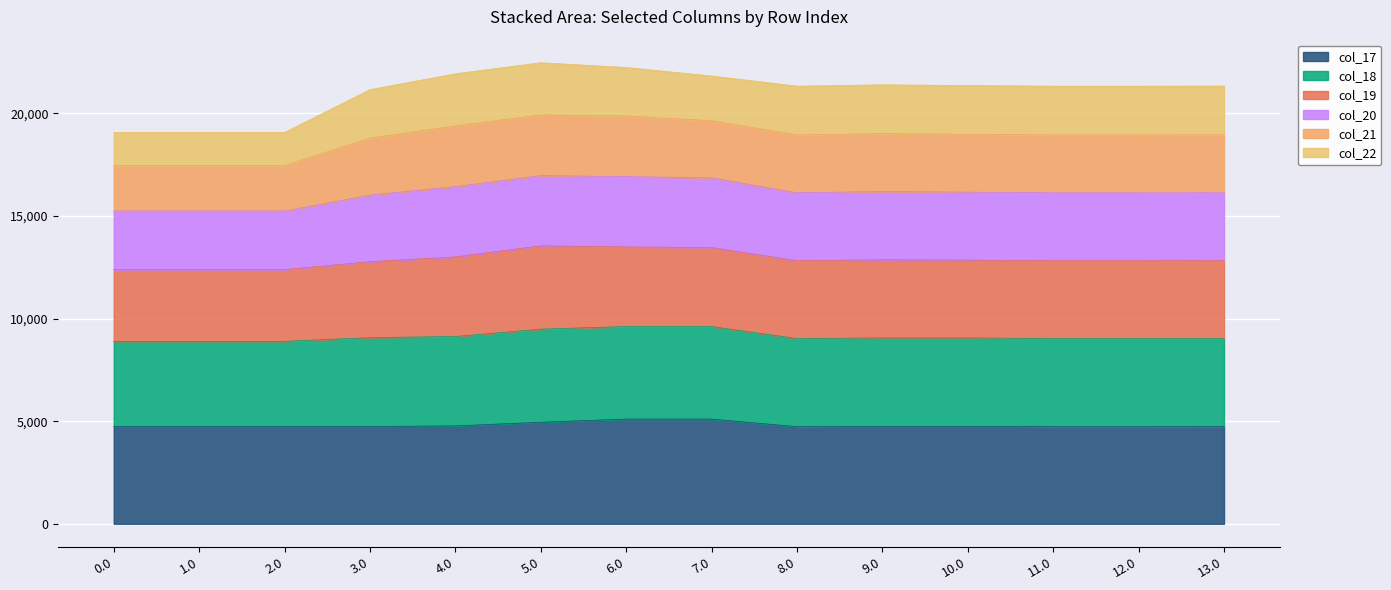

What is the total value across all series at 2.0?

19069.4